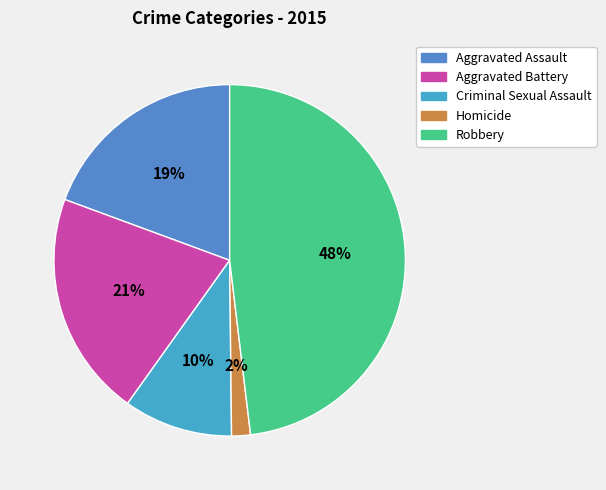

Is it true that Criminal Sexual Assault is 10% of the pie?

True